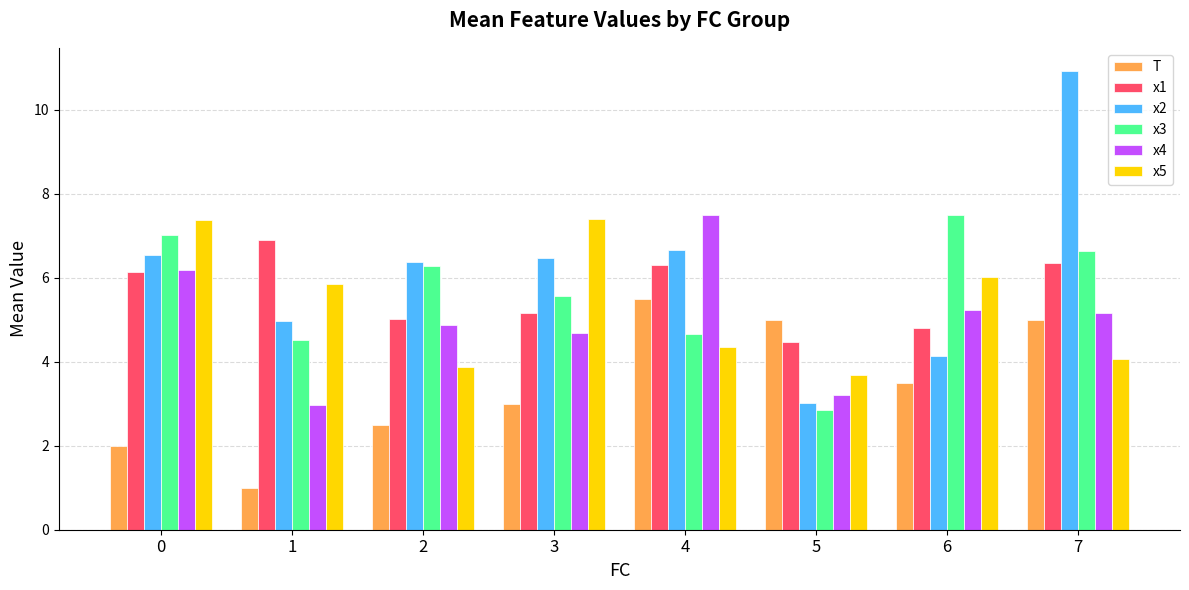

Is it true that x1 equals 7.4 at 3?

False